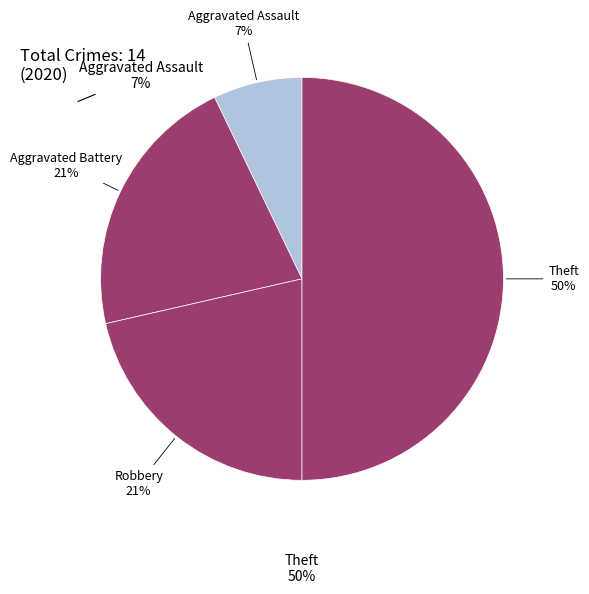

Count the number of slices in the pie.

4